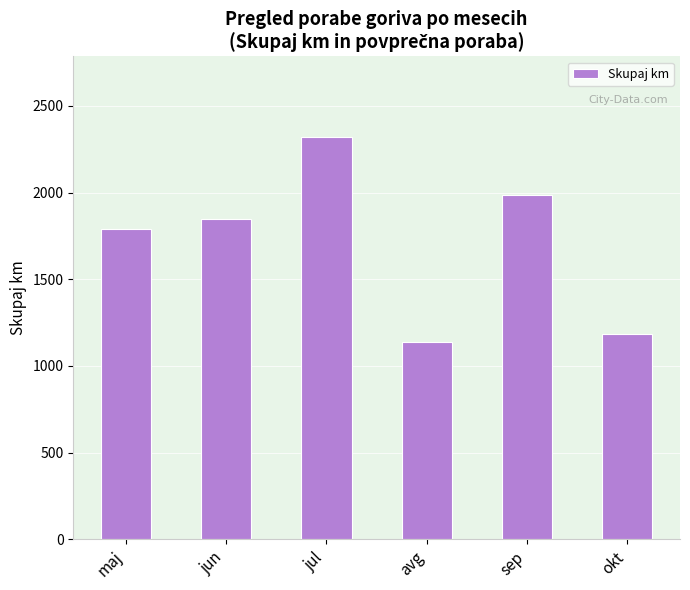

What is the value of the 2nd bar from the left?

1850